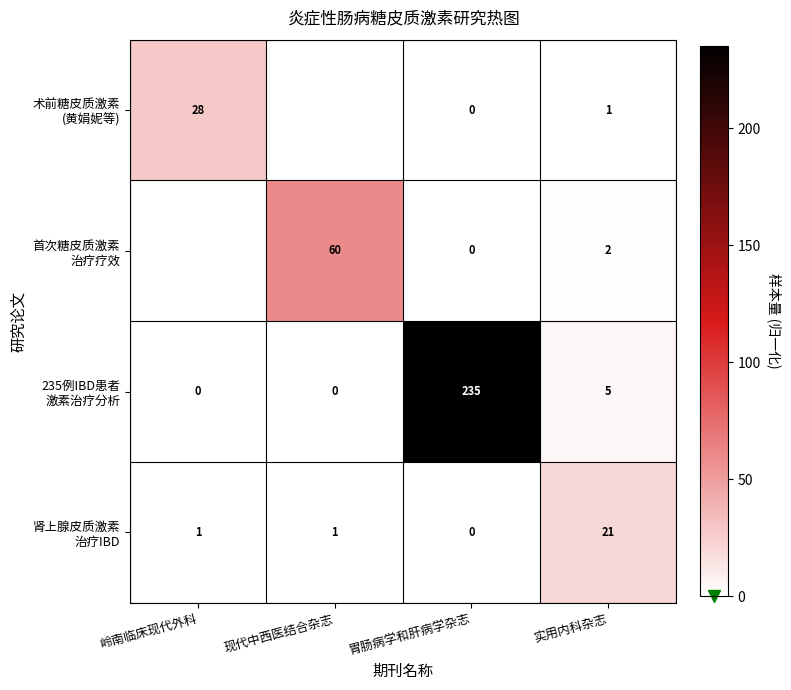

How many series are shown in this chart?

4